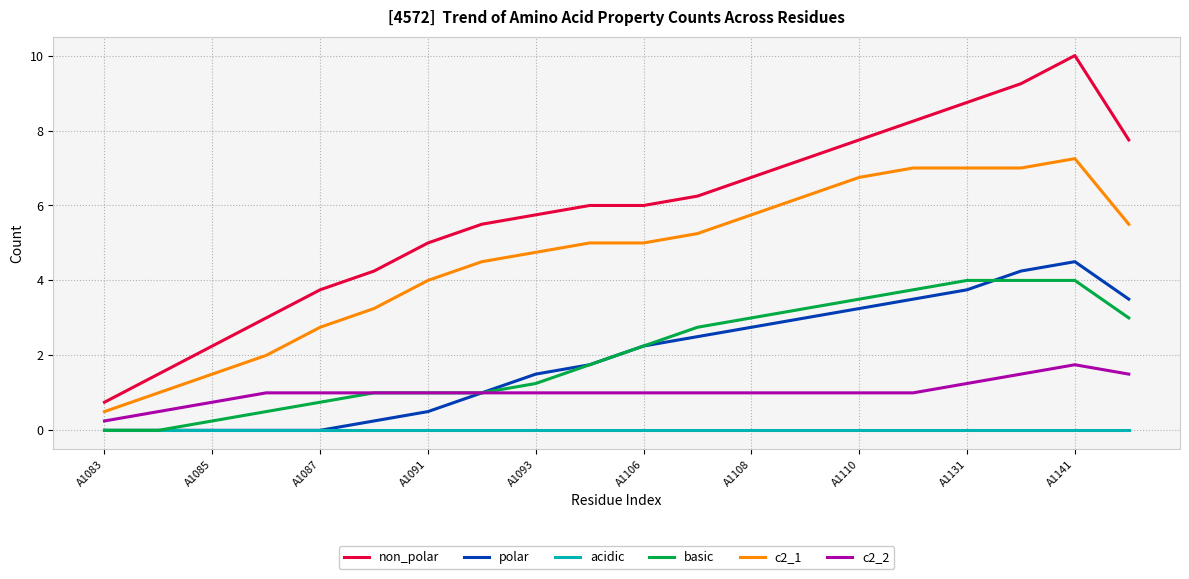

How many lines are shown in the chart?

6